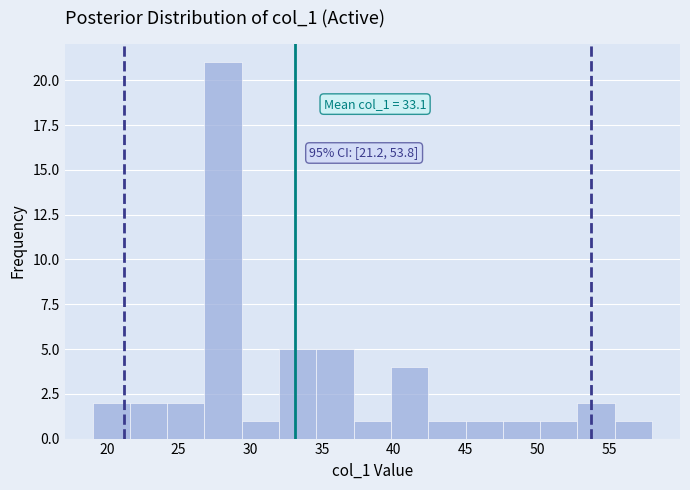

Which range on the x-axis has the tallest bar?

26.8 to 29.4